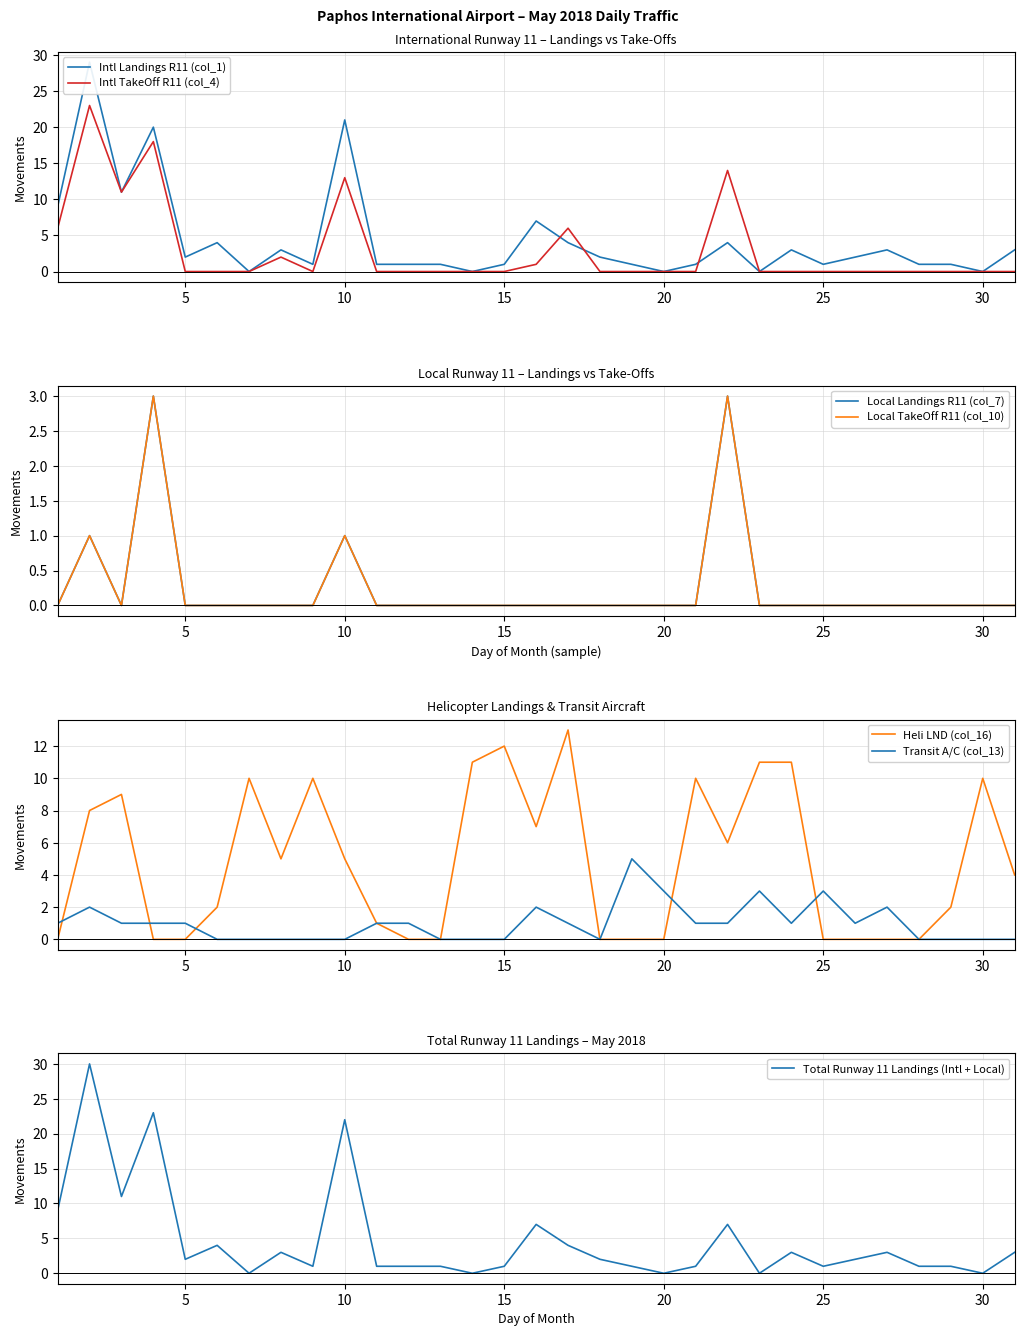

Reading left to right, list all the values displayed in this chart.

Intl Landings R11 (col_1): 1=9	2=29	3=11	4=20	5=2	6=4	7=0	8=3	9=1	10=21	11=1	12=1	13=1	14=0	15=1	16=7	17=4	18=2	19=1	20=0	21=1	22=4	23=0	24=3	25=1	26=2	27=3	28=1	29=1	30=0	31=3
Local Landings R11 (col_7): 1=0	2=1	3=0	4=3	5=0	6=0	7=0	8=0	9=0	10=1	11=0	12=0	13=0	14=0	15=0	16=0	17=0	18=0	19=0	20=0	21=0	22=3	23=0	24=0	25=0	26=0	27=0	28=0	29=0	30=0	31=0
Heli LND (col_16): 1=0	2=8	3=9	4=0	5=0	6=2	7=10	8=5	9=10	10=5	11=1	12=0	13=0	14=11	15=12	16=7	17=13	18=0	19=0	20=0	21=10	22=6	23=11	24=11	25=0	26=0	27=0	28=0	29=2	30=10	31=4
Intl TakeOff R11 (col_4): 1=6	2=23	3=11	4=18	5=0	6=0	7=0	8=2	9=0	10=13	11=0	12=0	13=0	14=0	15=0	16=1	17=6	18=0	19=0	20=0	21=0	22=14	23=0	24=0	25=0	26=0	27=0	28=0	29=0	30=0	31=0
Transit A/C (col_13): 1=1	2=2	3=1	4=1	5=1	6=0	7=0	8=0	9=0	10=0	11=1	12=1	13=0	14=0	15=0	16=2	17=1	18=0	19=5	20=3	21=1	22=1	23=3	24=1	25=3	26=1	27=2	28=0	29=0	30=0	31=0
Local TakeOff R11 (col_10): 1=0	2=1	3=0	4=3	5=0	6=0	7=0	8=0	9=0	10=1	11=0	12=0	13=0	14=0	15=0	16=0	17=0	18=0	19=0	20=0	21=0	22=3	23=0	24=0	25=0	26=0	27=0	28=0	29=0	30=0	31=0